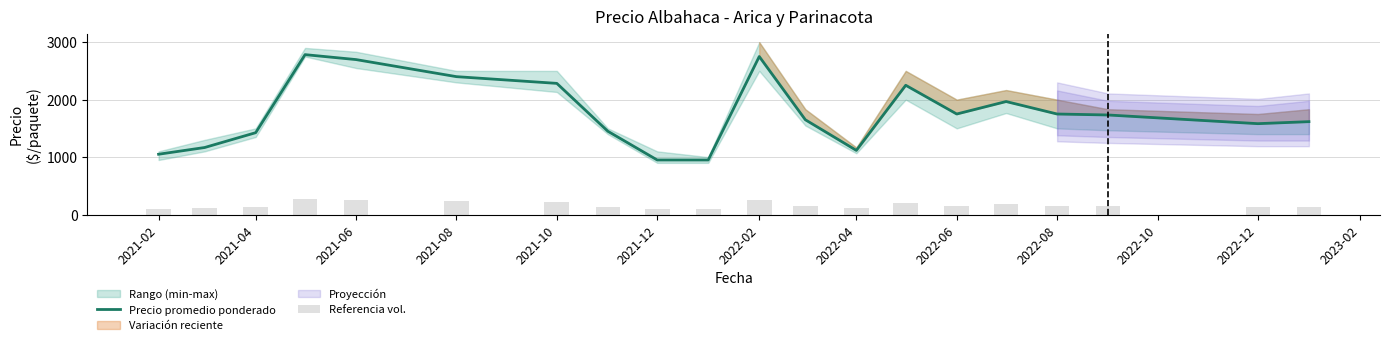

List the series in order of their overall mean, lowest first.

Referencia vol., Precio promedio ponderado